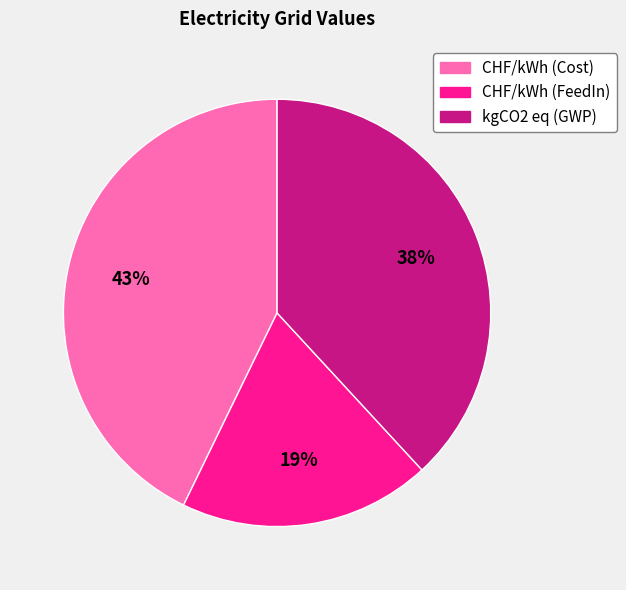

Which has a higher value, kgCO2 eq (GWP) or CHF/kWh (FeedIn)?

kgCO2 eq (GWP)